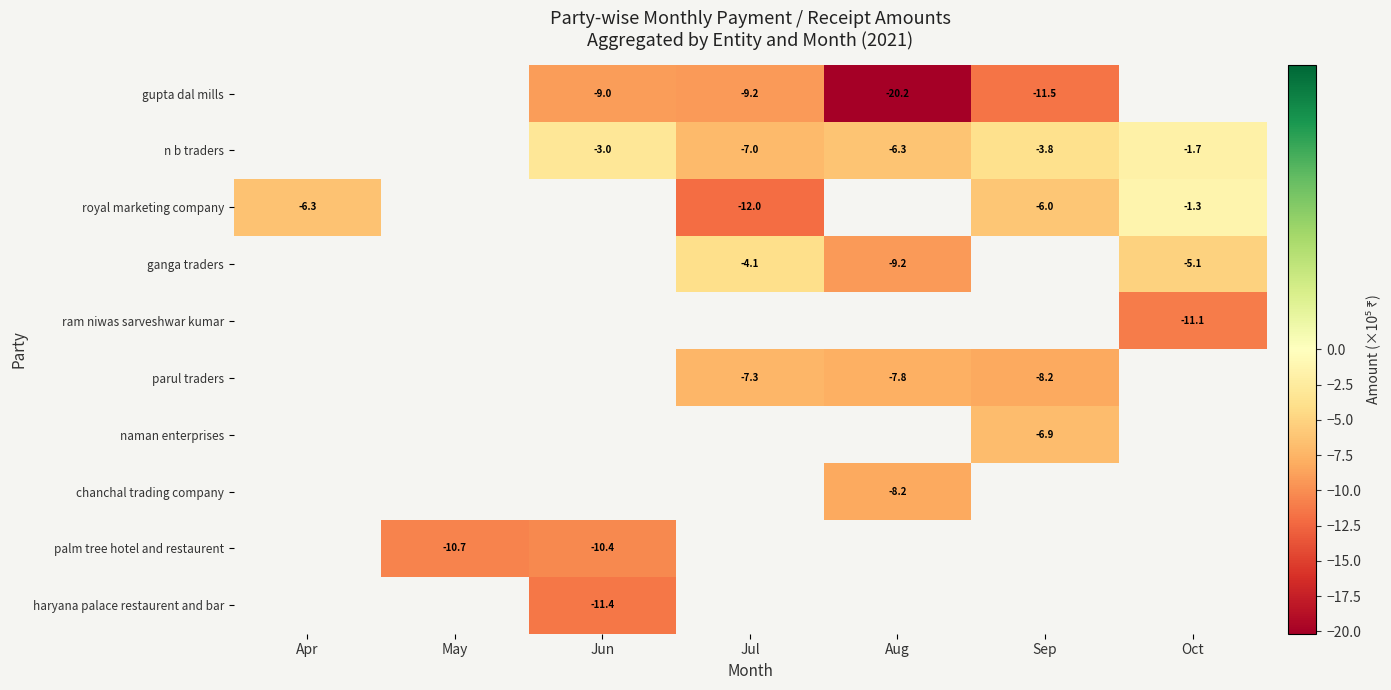

What is the greatest value displayed?

-1.3